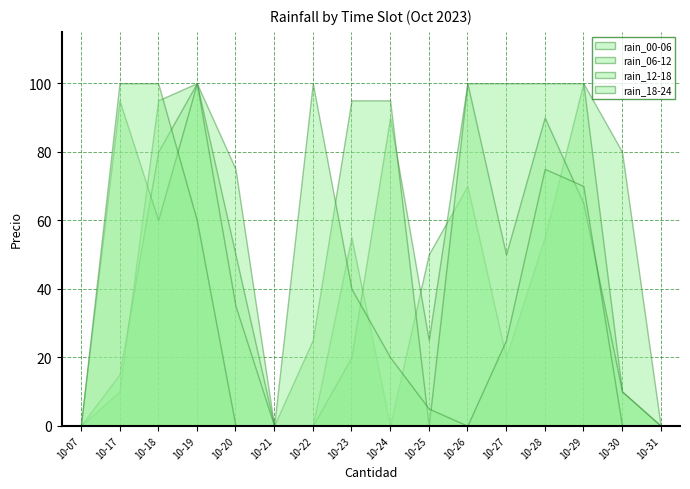

In rain_18-24, how many points are higher than both neighbors (excluding endpoints)?

2